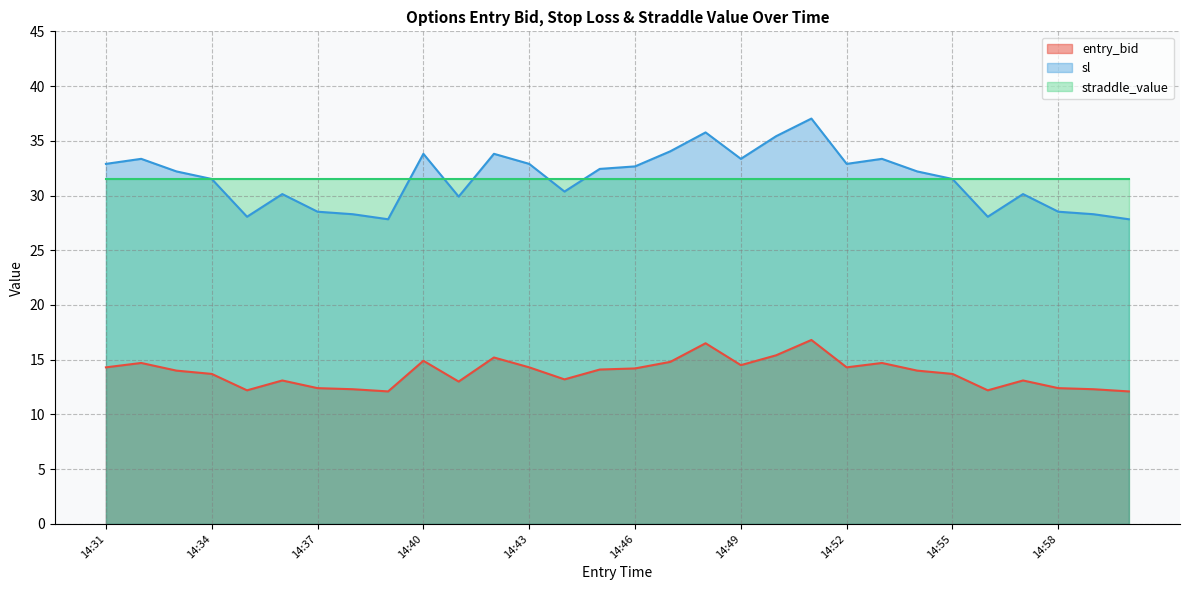

At which category does sl reach its first local valley?

14:35